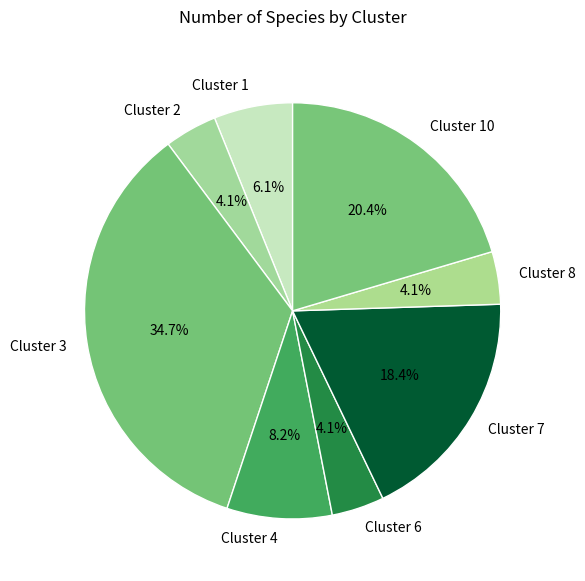

Is there any slice that represents more than half of the pie?

No